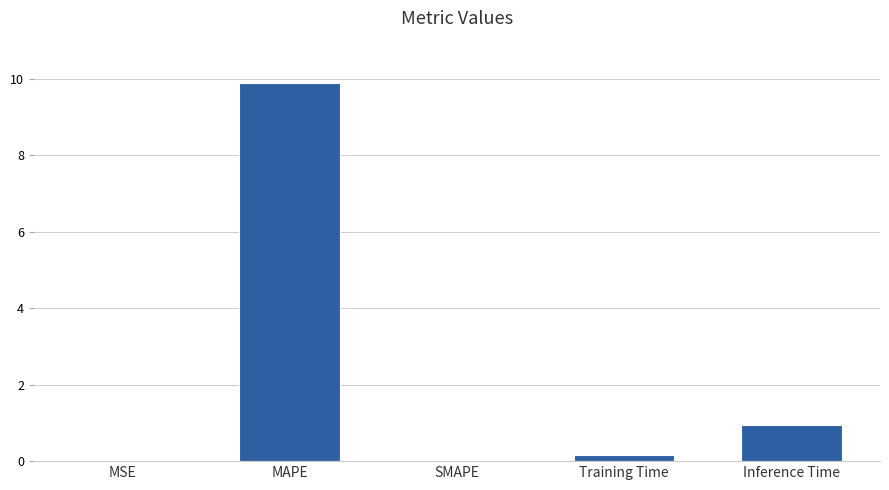

The value at MAPE is 15.4. True or false?

False